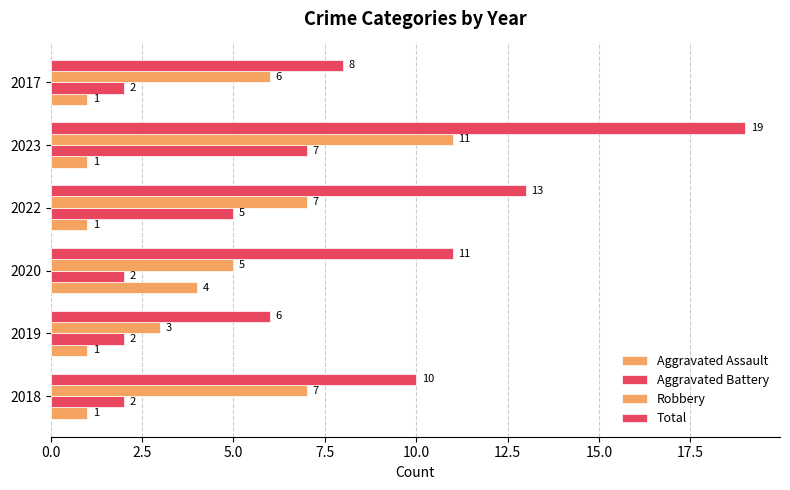

Count the number of categories in the chart.

6